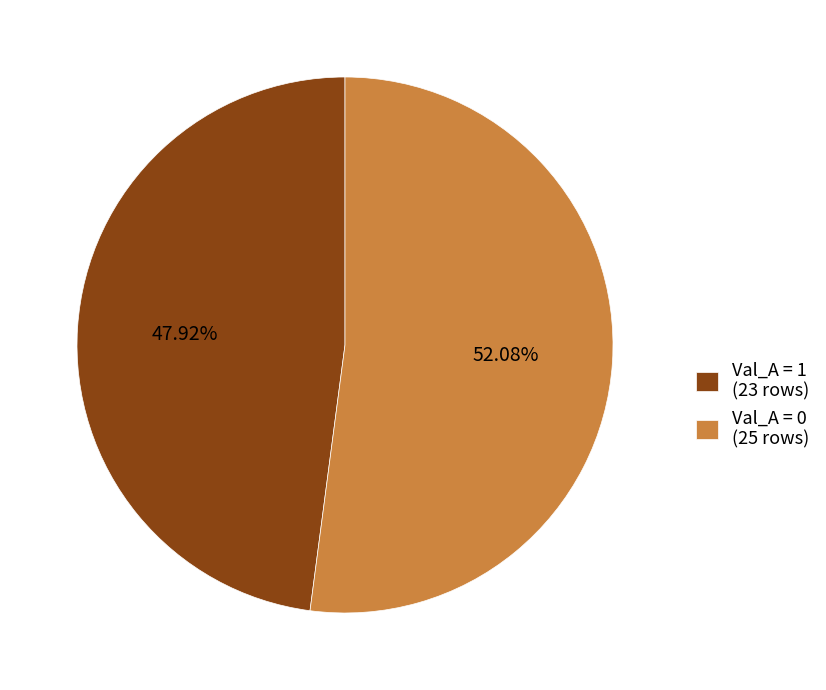

Is the sum of Val_A = 1 (23 rows) and Val_A = 0 (25 rows) greater than half?

Yes